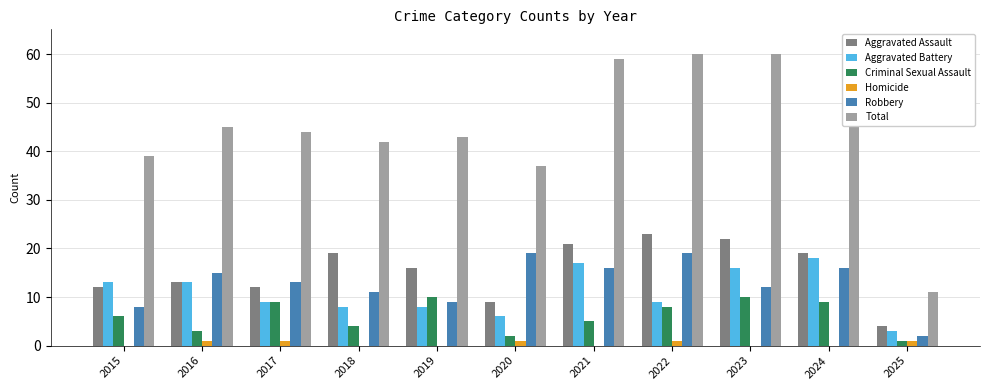

Is it true that Robbery equals 12 at 2023?

True